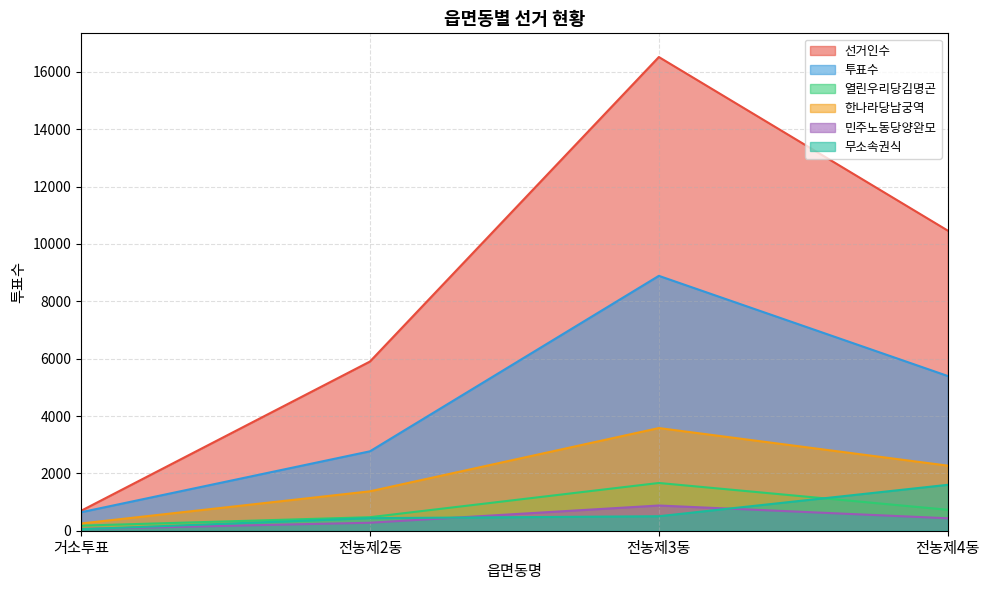

Rank the series by their maximum value, from highest to lowest.

선거인수, 투표수, 한나라당남궁역, 열린우리당김명곤, 무소속권식, 민주노동당양완모